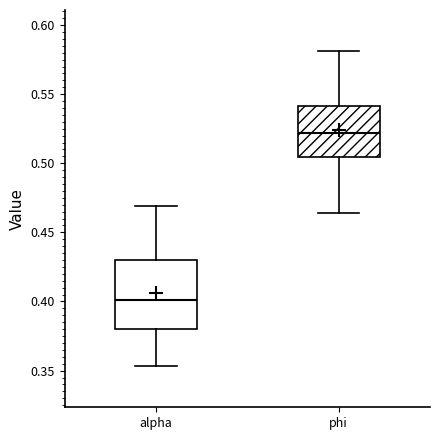

Reading left to right, read every box against the y-axis: the position of its median line, the range the box covers, and the ends of its whiskers. The values are not printed on the chart, so give them approximately, as read against the axis.

alpha: median 0.400, box 0.380 to 0.430, whiskers 0.355 to 0.470
phi: median 0.520, box 0.505 to 0.540, whiskers 0.465 to 0.580